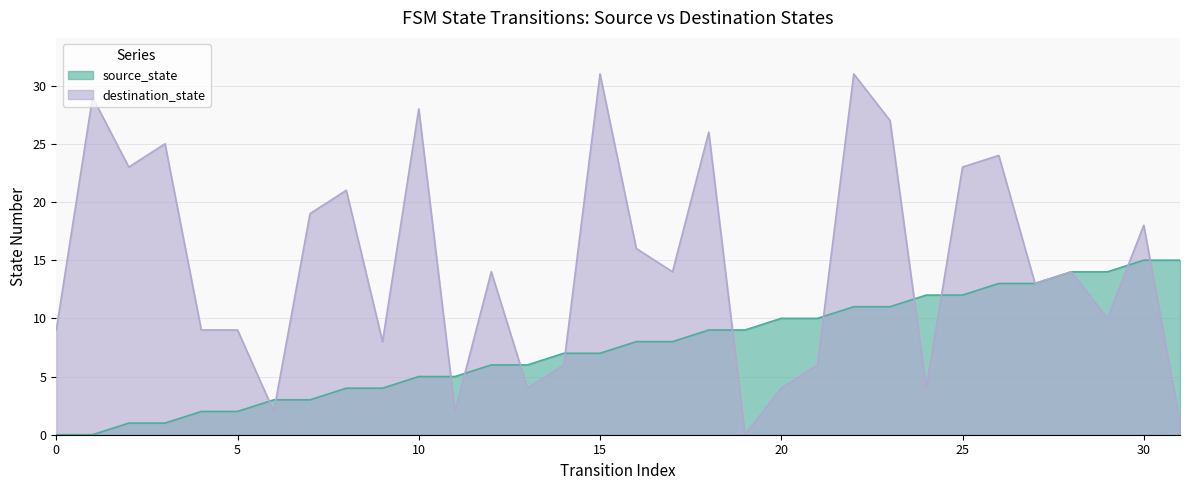

List the series in order of their overall mean, lowest first.

source_state, destination_state